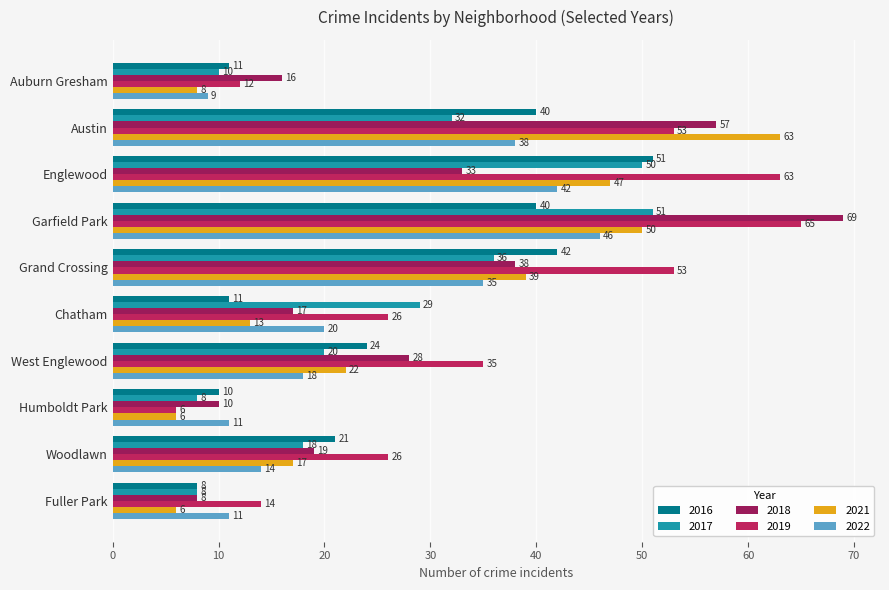

How many categories are shown in the chart?

10